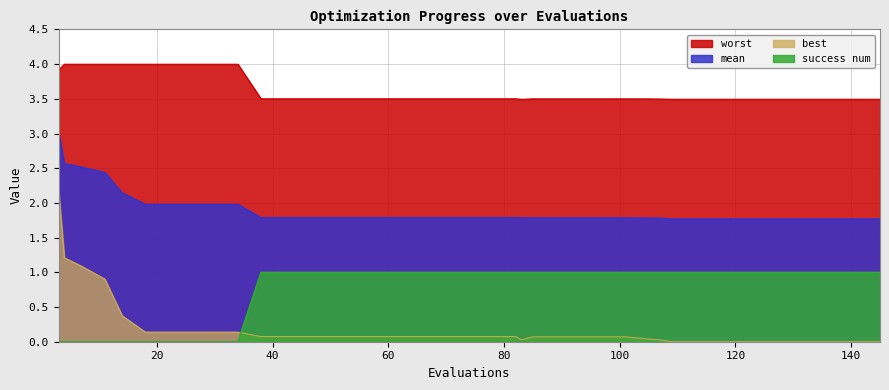

Does the chart display data point markers on the line(s)?

No